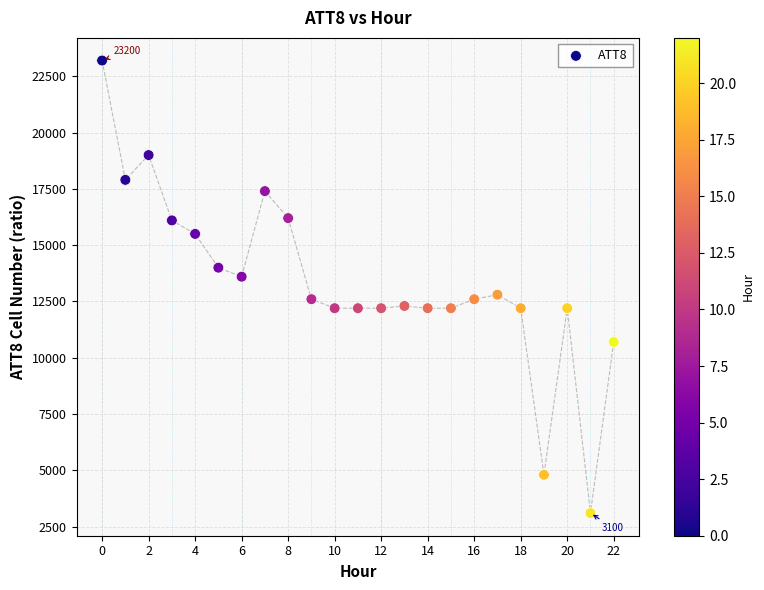

What is the range of Y values (max minus min)?

20100